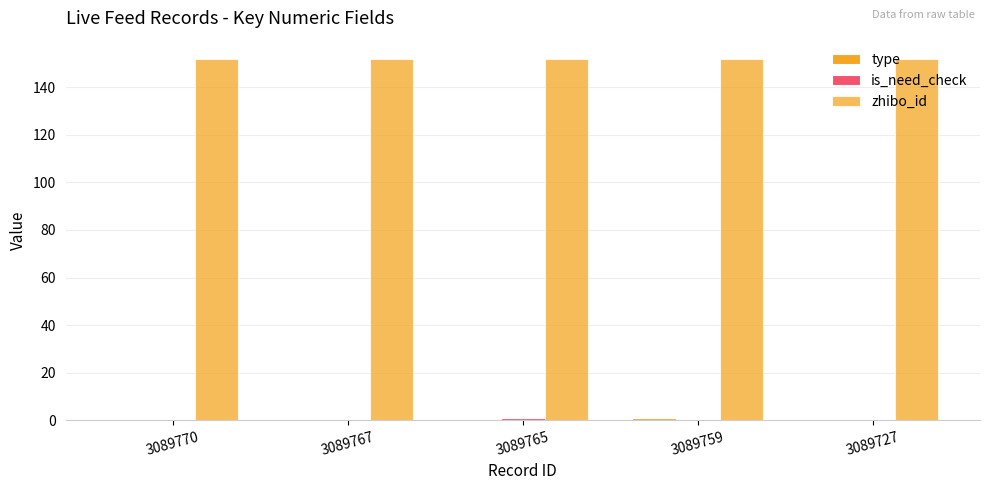

Rank the series by their maximum value, from highest to lowest.

zhibo_id, type, is_need_check